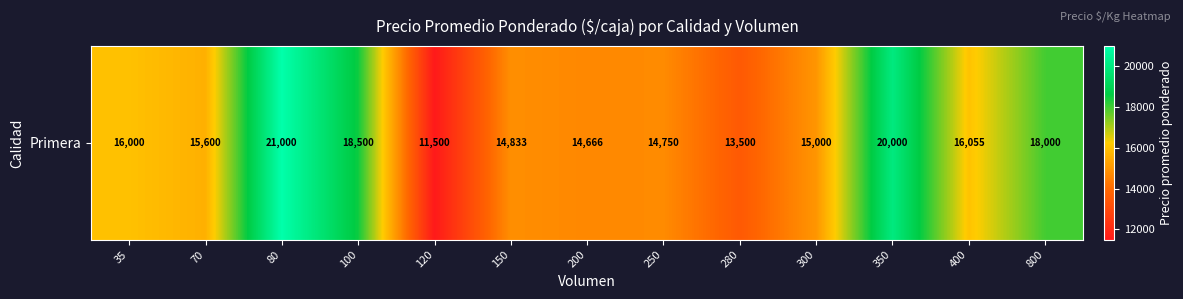

Reading right to left, extract all data points from this chart.

800=18000.0	400=16055.6	350=20000.0	300=15000.0	280=13500.0	250=14750.0	200=14666.7	150=14833.5	120=11500.0	100=18500.0	80=21000.0	70=15600.0	35=16000.0